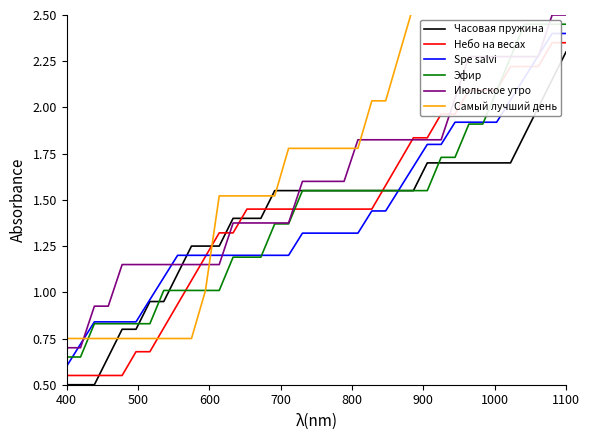

After their last crossing, which series has the higher values: Июльское утро or Часовая пружина?

Июльское утро